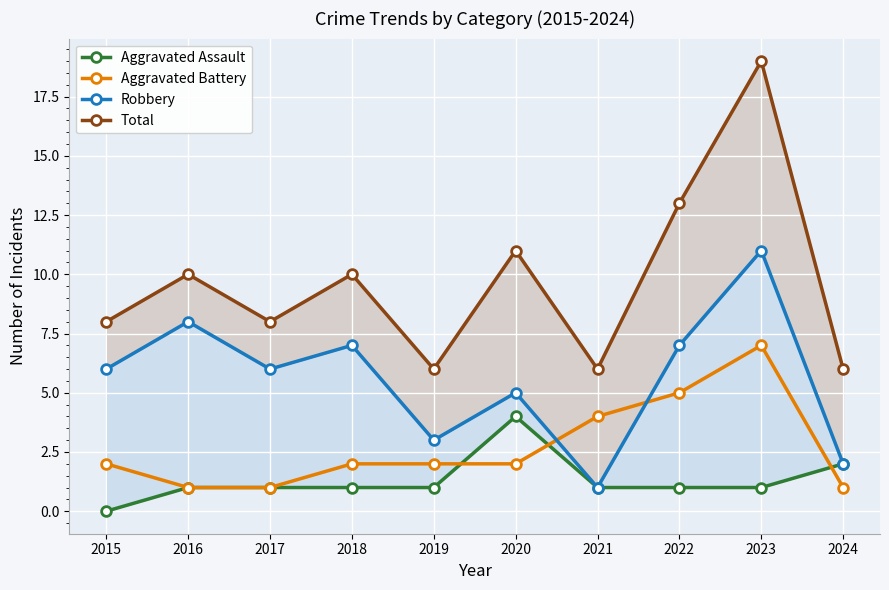

Which label corresponds to the largest value in the chart?

2023